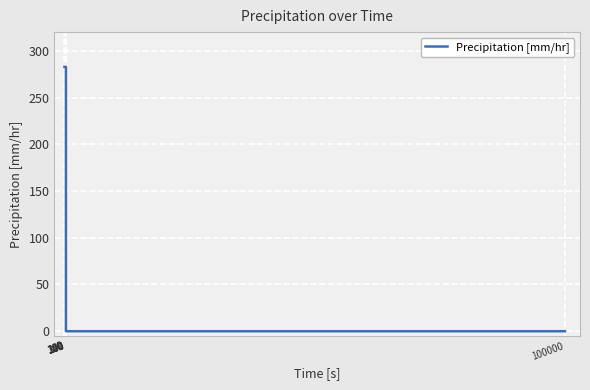

What is the difference between the values at 120 and 100000?

282.9